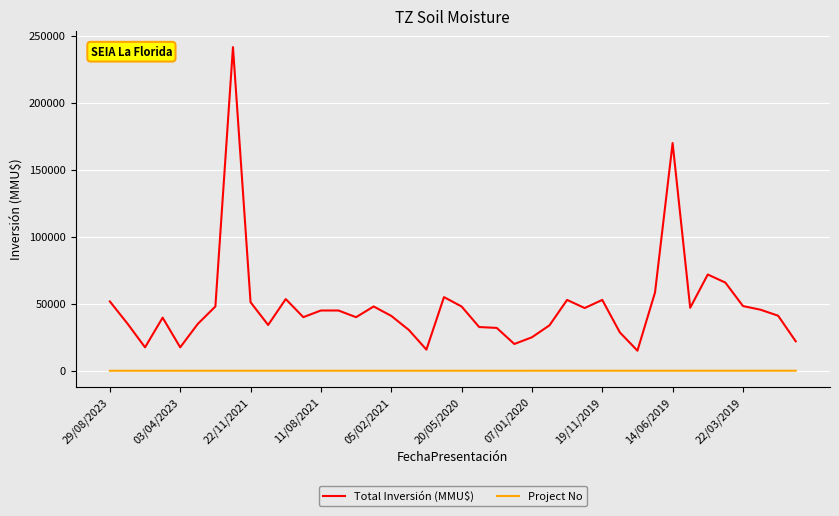

Which series has the largest total across all categories?

Total Inversión (MMU$)